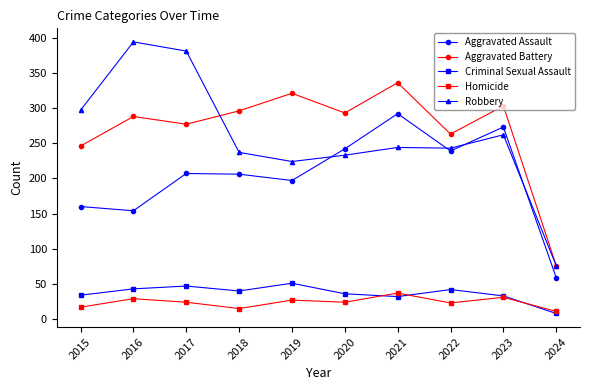

How many intersections are there between Aggravated Assault and Robbery?

4